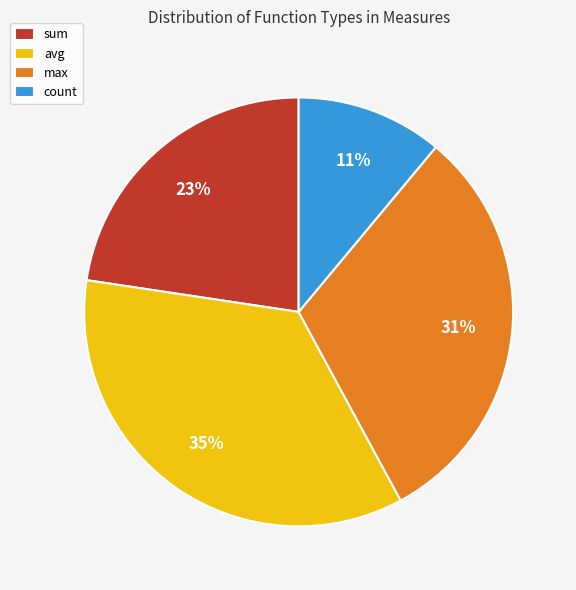

To the nearest percent, what is the difference between the largest and smallest slice percentages?

24%